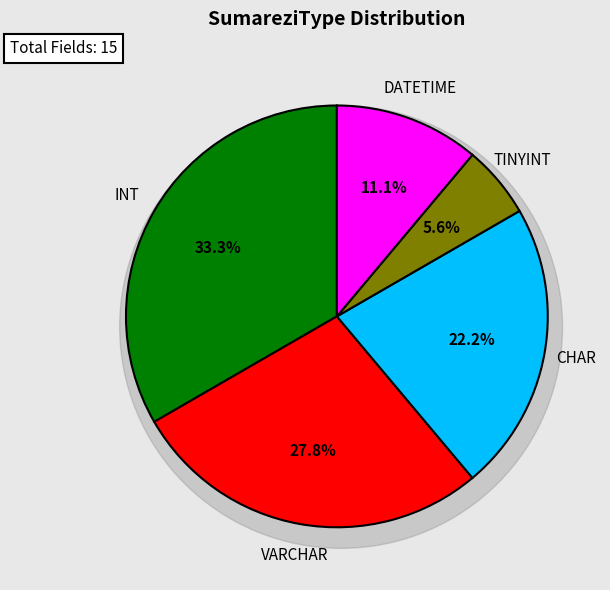

To the nearest percent, what percentage of the pie is DATETIME?

11%